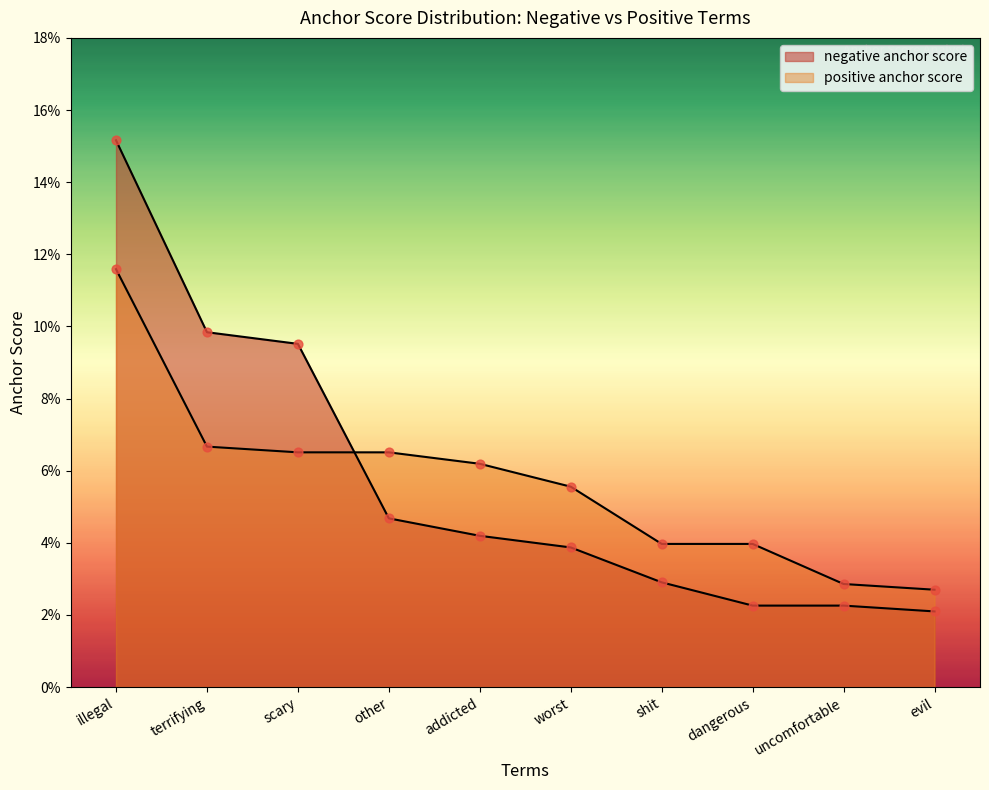

Which series reaches the maximum Y coordinate?

negative anchor score